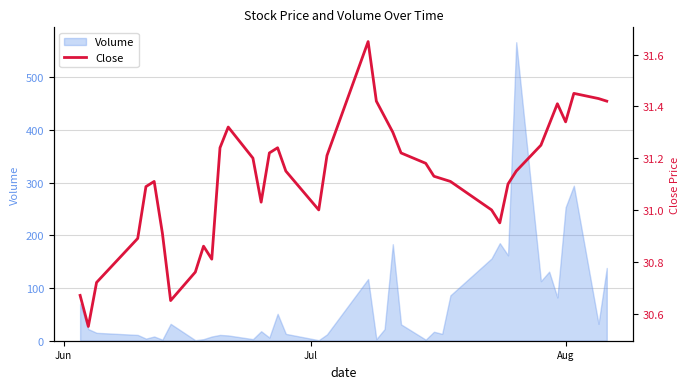

What is the highest value of the Volume series?

566